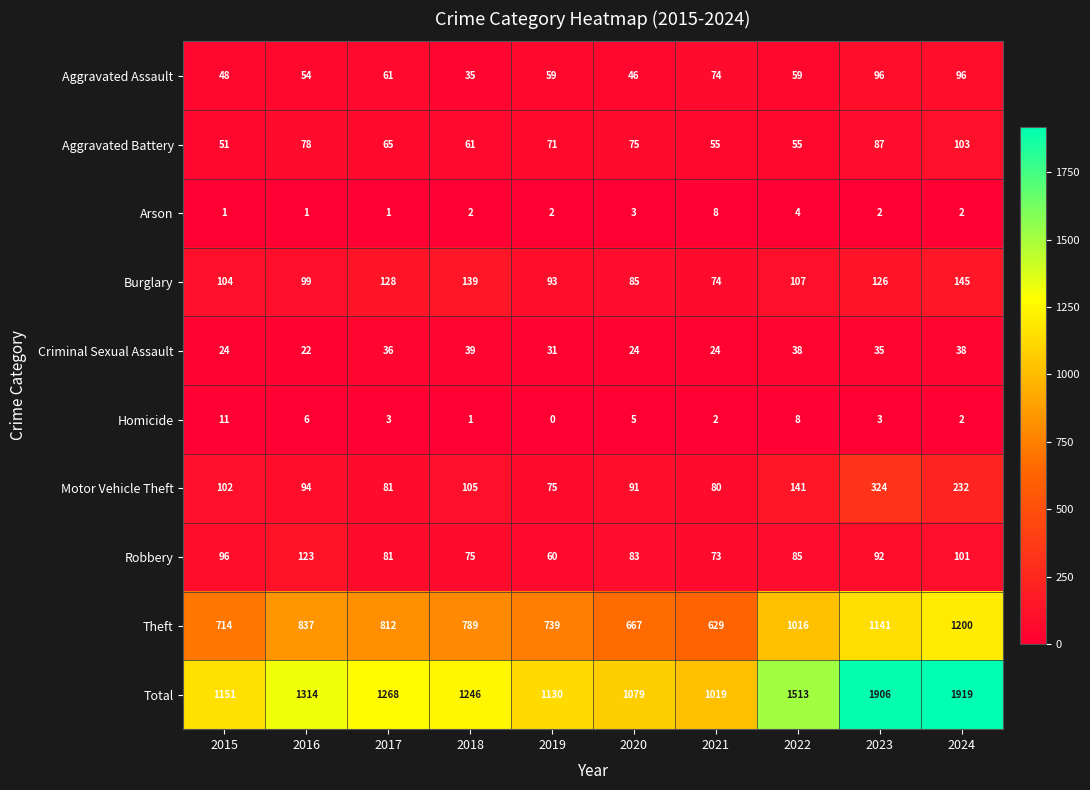

List the series in order of their peak value, highest first.

Total, Theft, Motor Vehicle Theft, Burglary, Robbery, Aggravated Battery, Aggravated Assault, Criminal Sexual Assault, Homicide, Arson